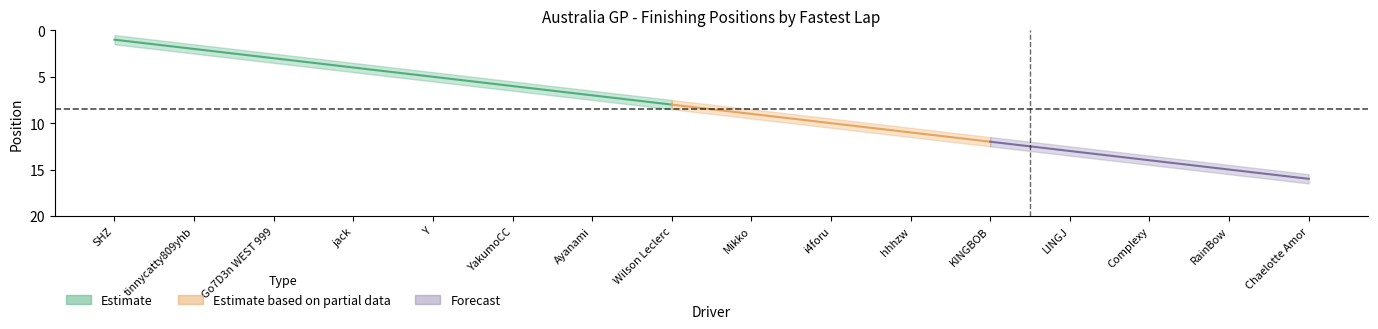

What is the value of the lower_band point at the 8th from the left?

7.5